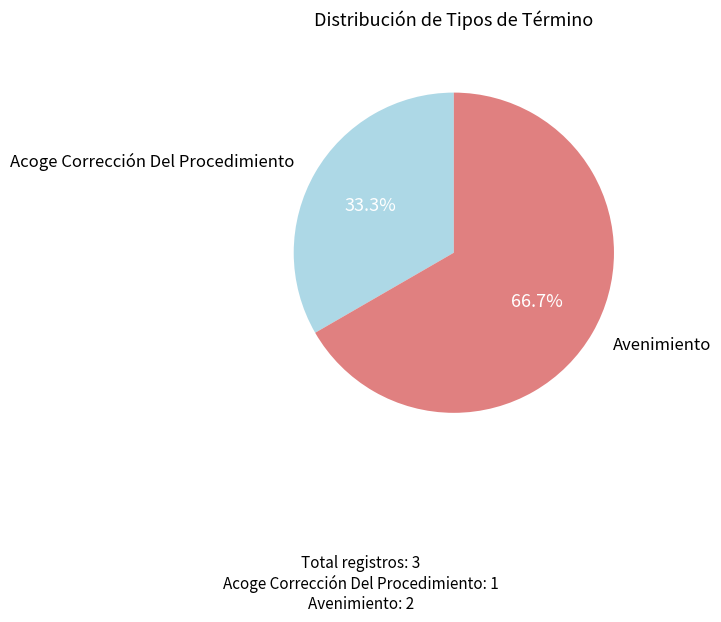

Is there any slice that represents more than half of the pie?

Yes